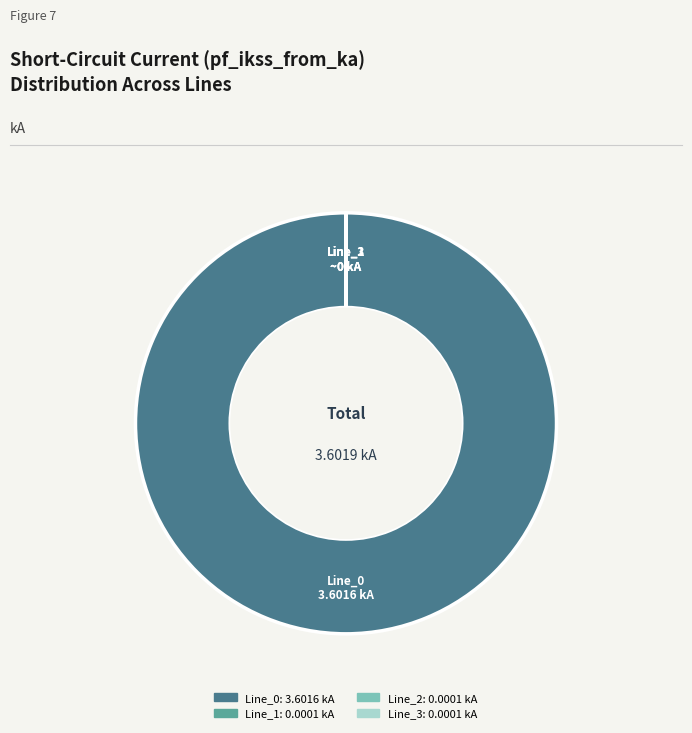

Does Line_0 represent more than half of the total?

Yes